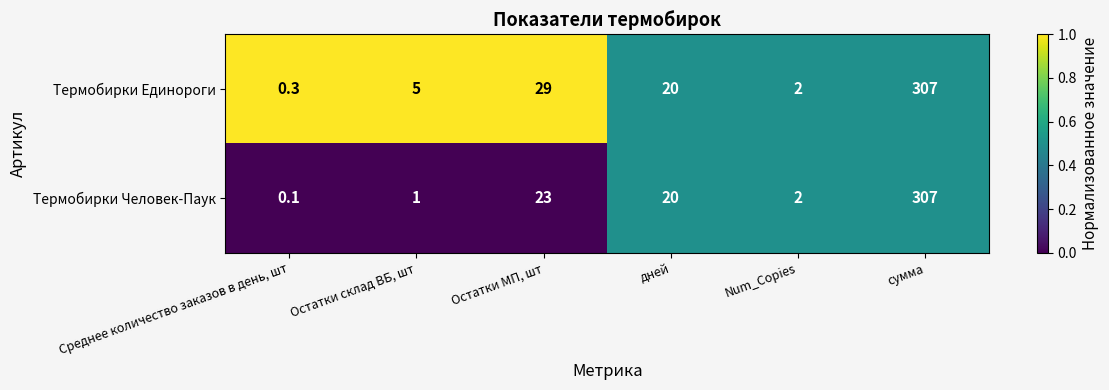

The Термобирки Человек-Паук series shows 20.0 at дней. True or false?

True